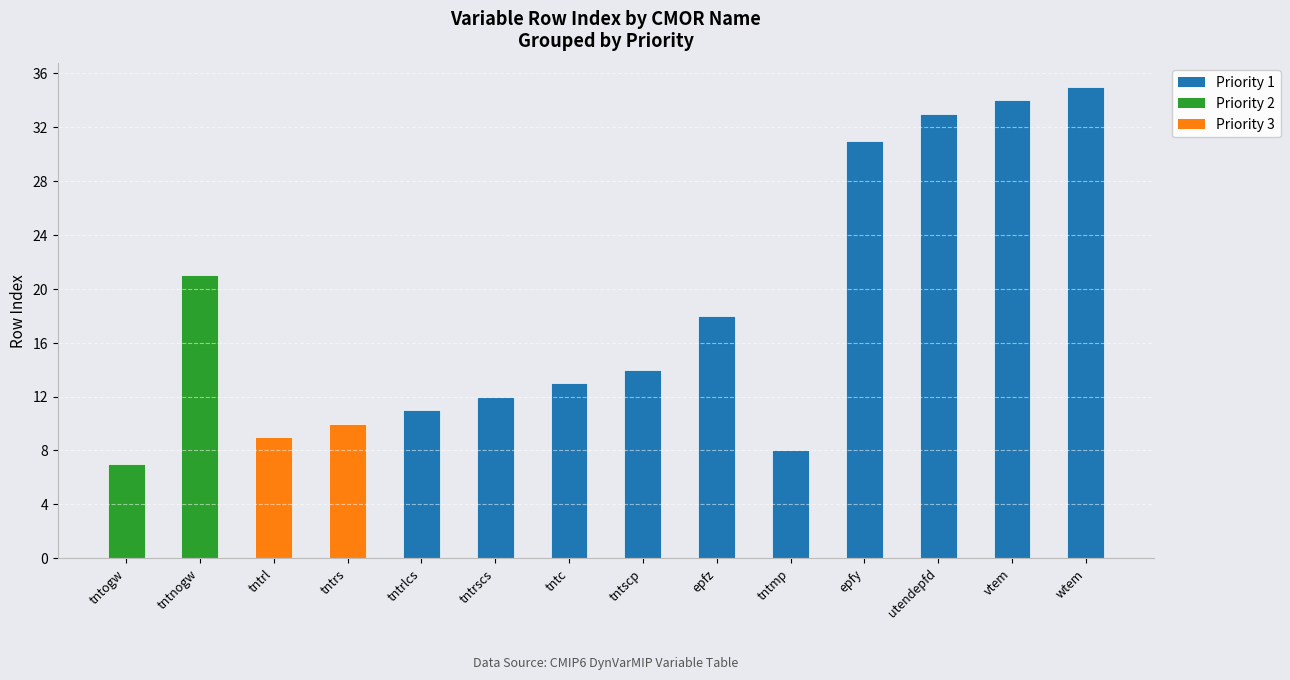

What is the change in value from tntnogw to epfy?

+10